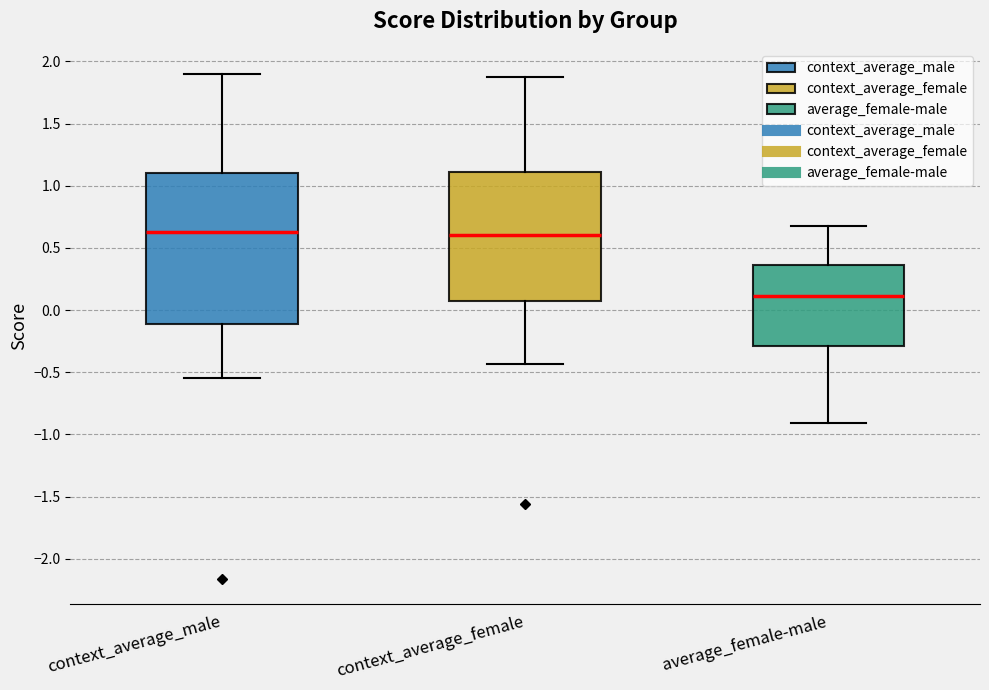

Comparing the boxes themselves (not the whiskers), which one is the tallest?

context_average_male